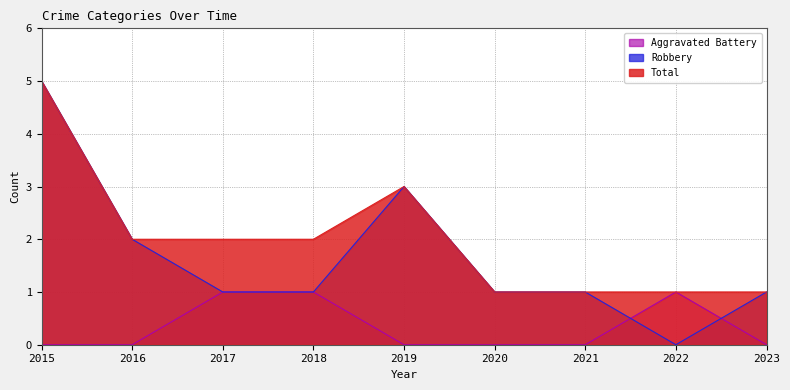

At which category is the sum across all series the highest?

2015